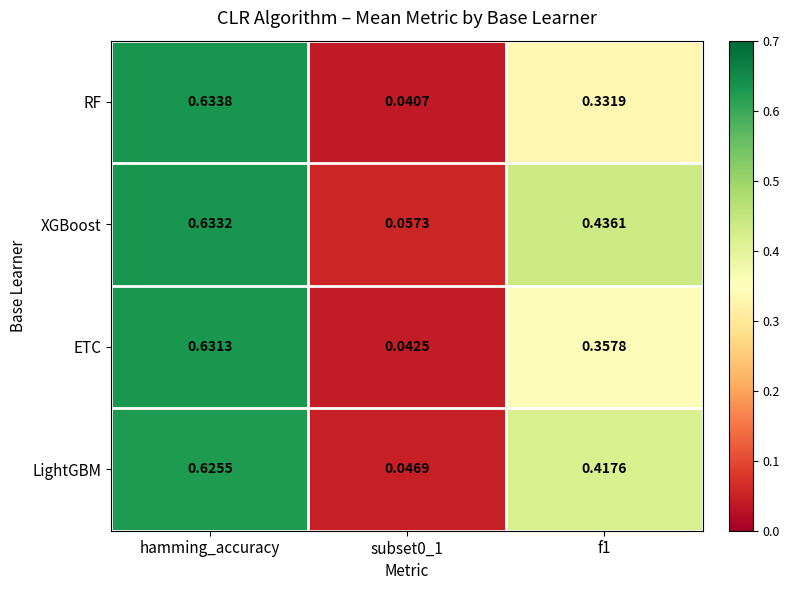

Which series changed the most between hamming_accuracy and f1?

RF